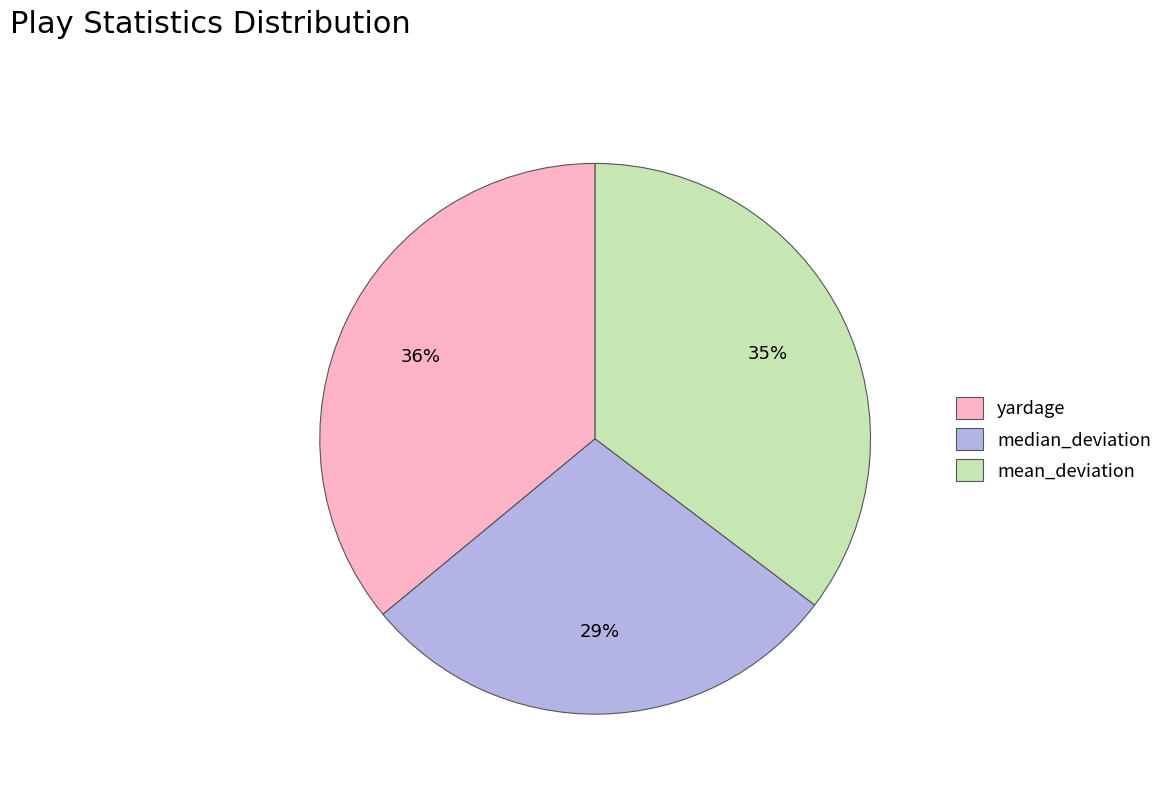

Which slice is the largest?

yardage